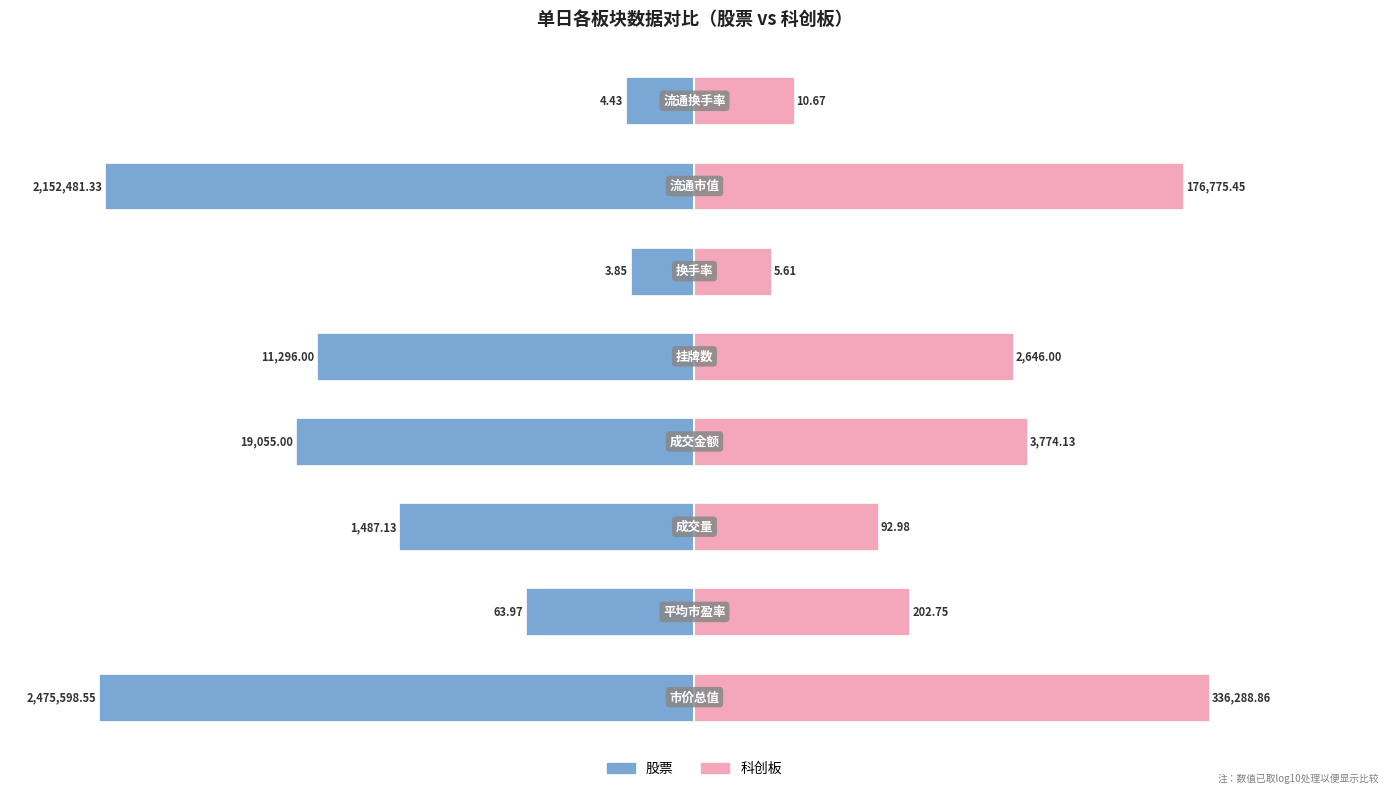

How many values in the 股票 series exceed -3?

3